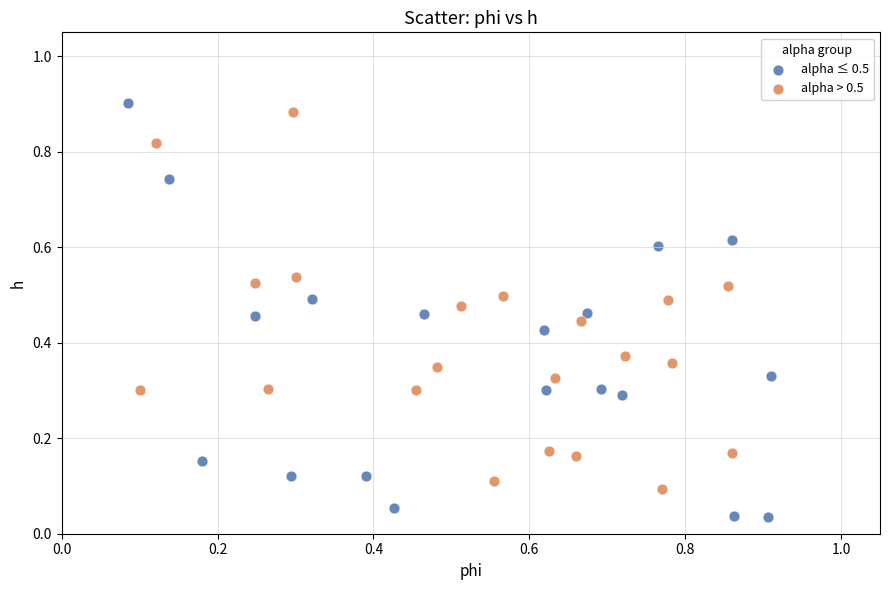

What are all the series names shown in the legend?

alpha ≤ 0.5, alpha > 0.5